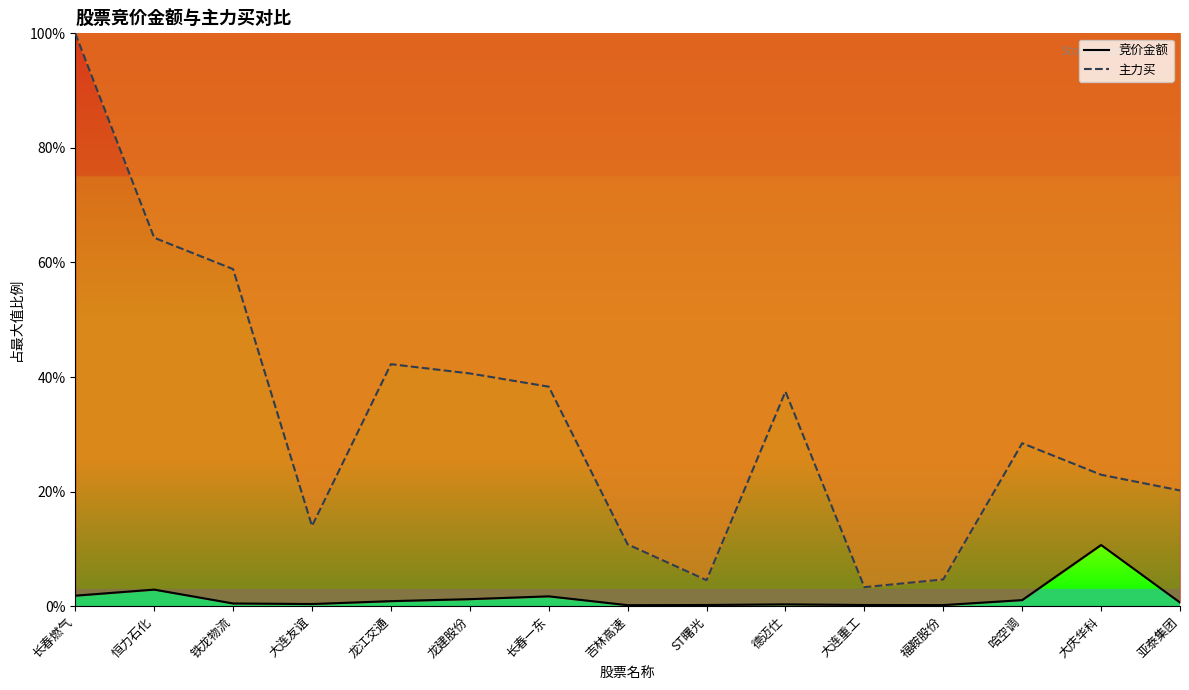

The value of 竞价金额 at 大连重工 is 0.2. True or false?

True